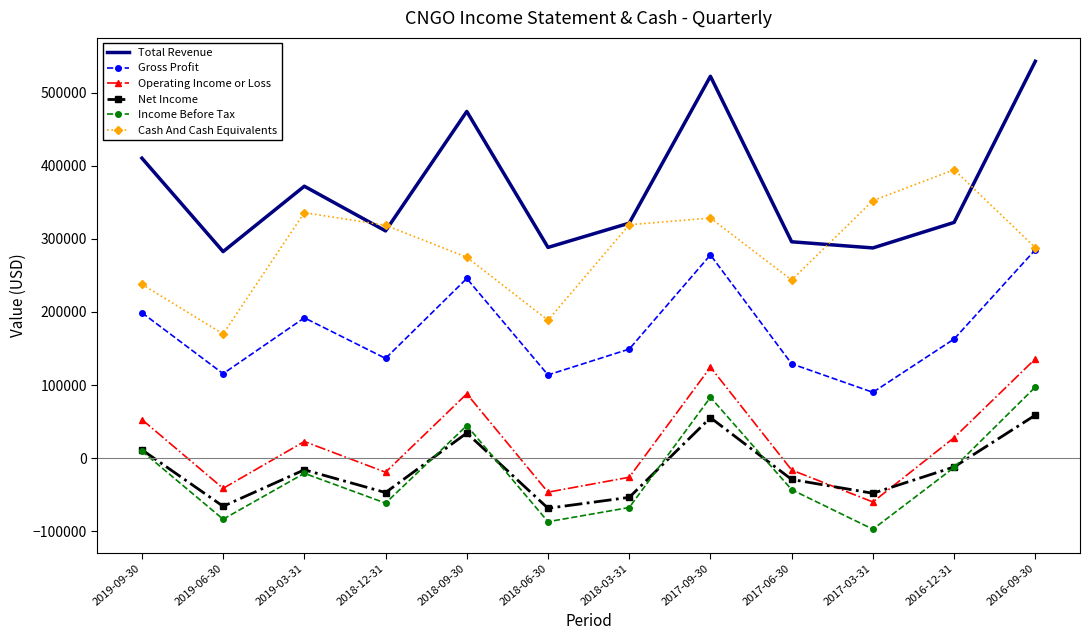

True or false: Total Revenue has a value of 282600 at 2019-06-30.

True